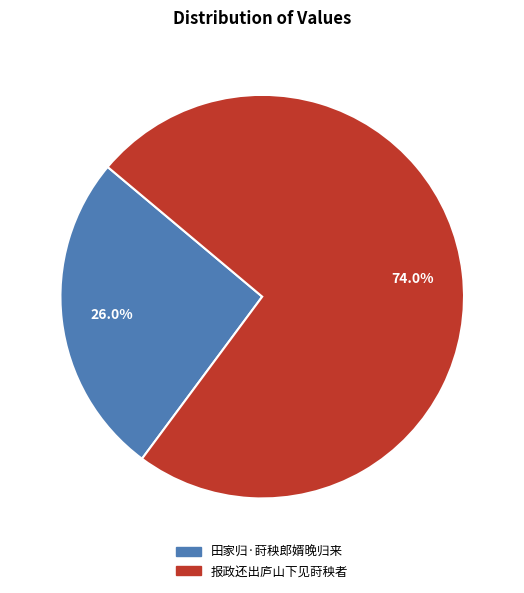

To the nearest percent, what is the difference between the largest and smallest slice percentages?

48%